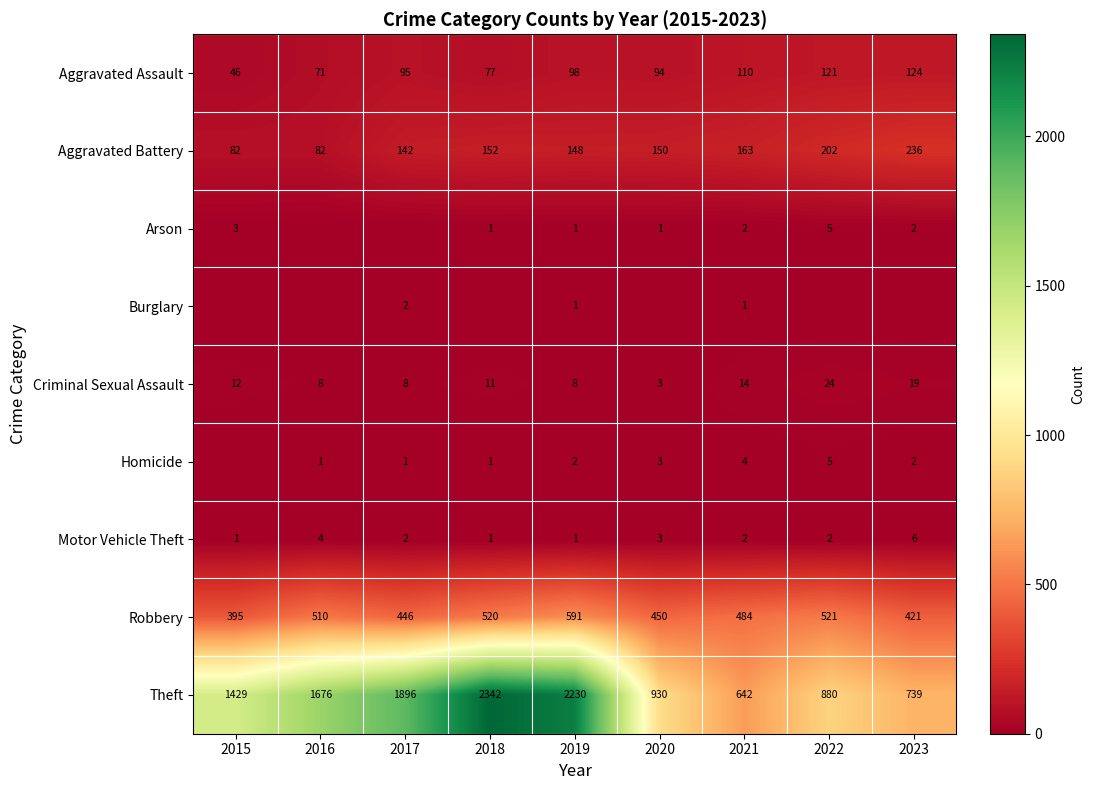

What is the maximum value shown in the chart?

2342